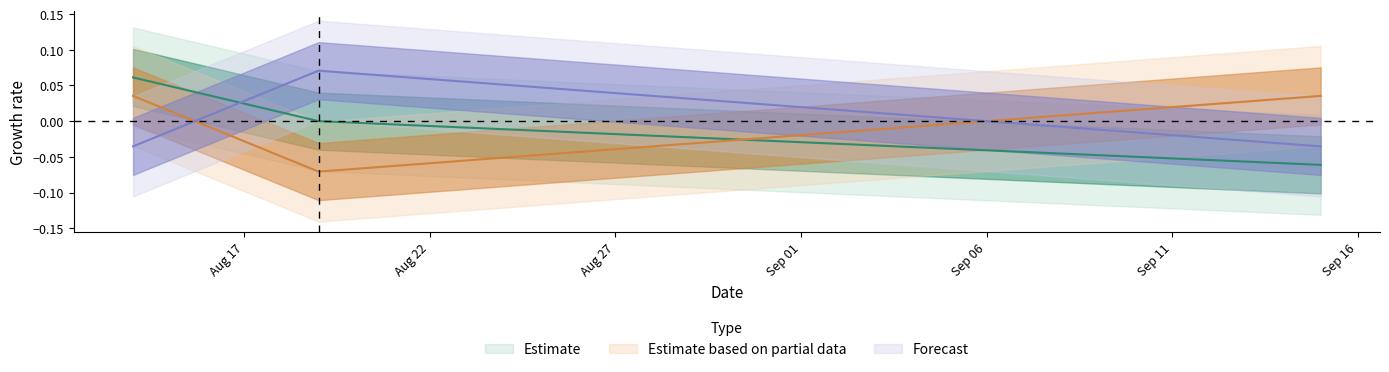

What is the label of the 2nd point from the left?

2023-08-19